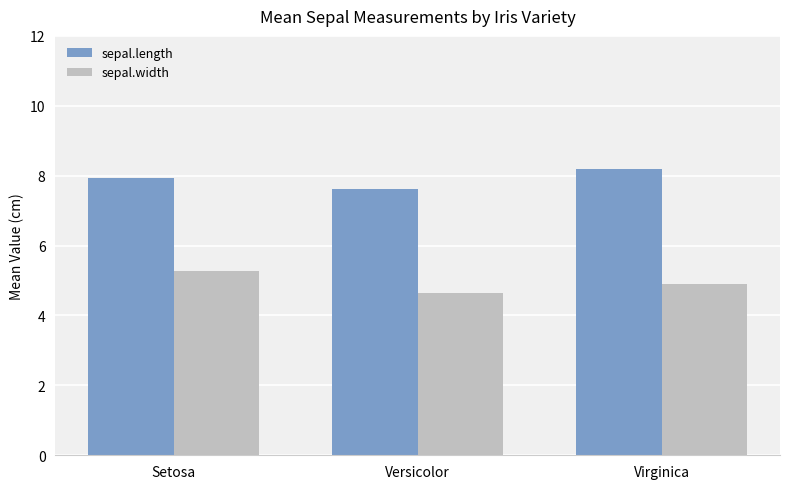

What position from the right is Versicolor?

2